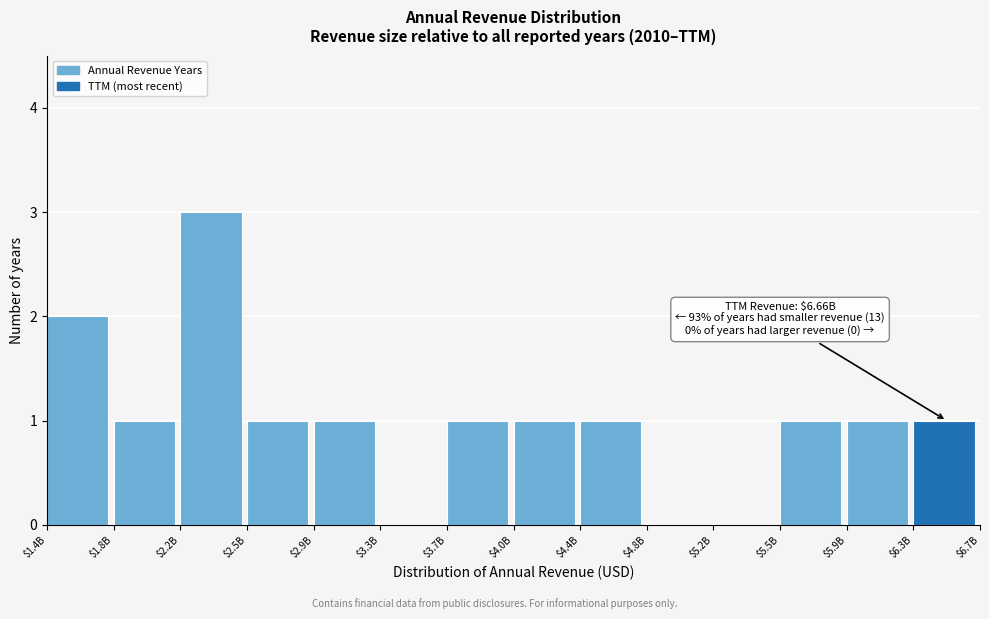

What is the sum of all values?

14